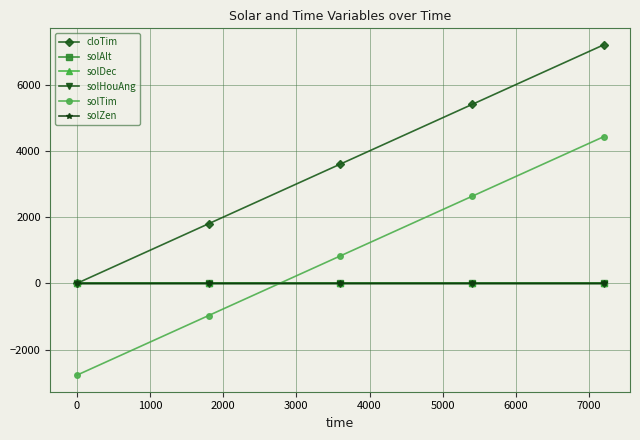

Which series has the widest spread of values?

cloTim